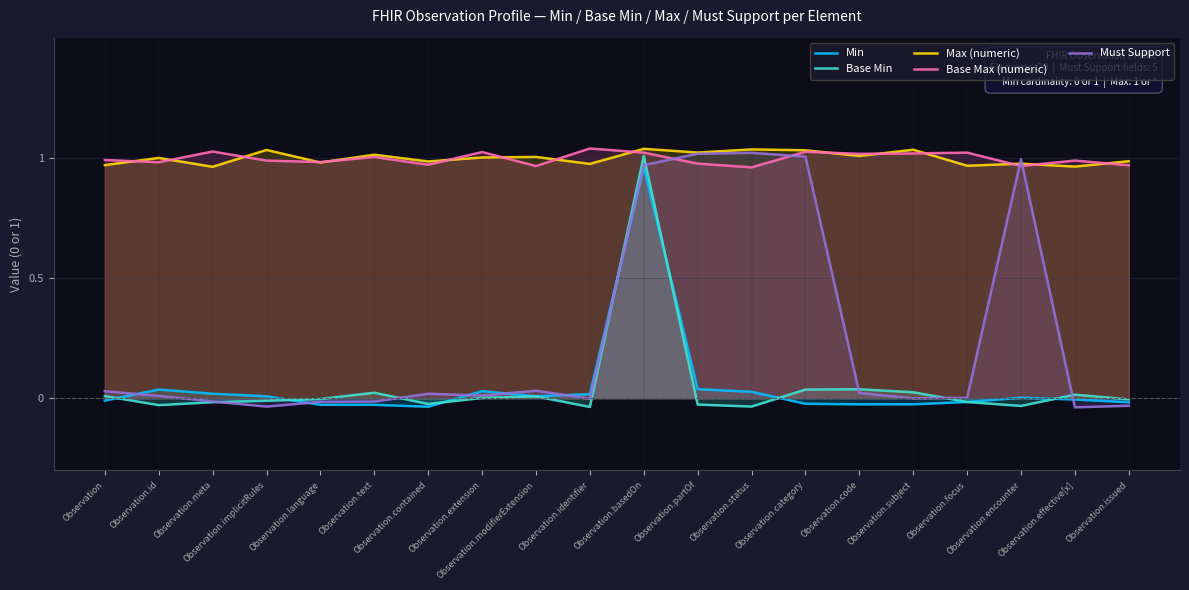

What are all the series names shown in the legend?

Min, Base Min, Max (numeric), Base Max (numeric), Must Support